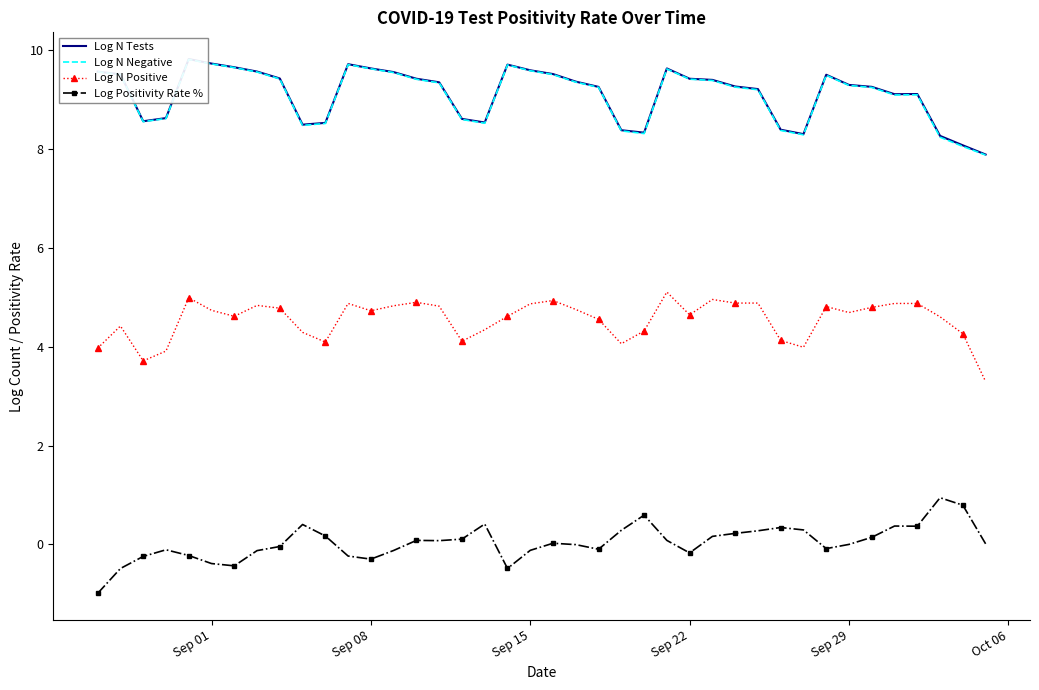

What is the maximum value for Log Positivity Rate %?

0.9